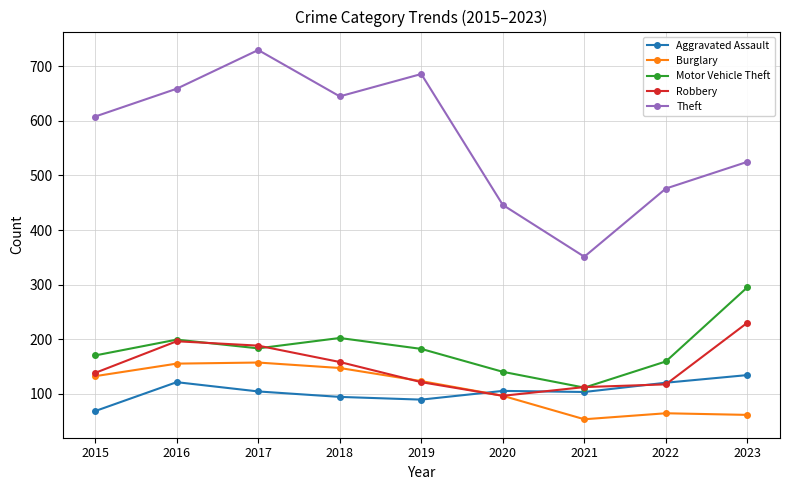

What is the greatest value displayed?

730